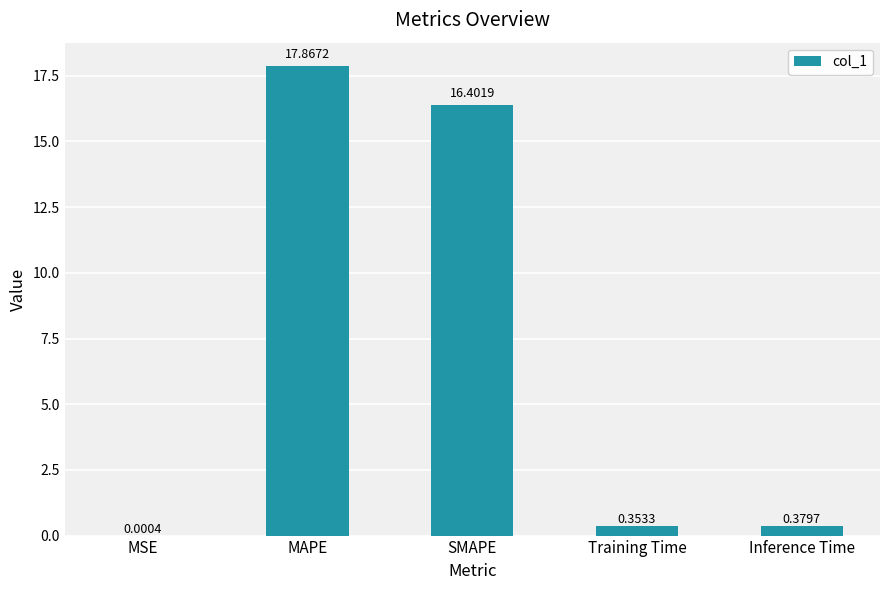

Between MSE and Inference Time, which is larger?

Inference Time